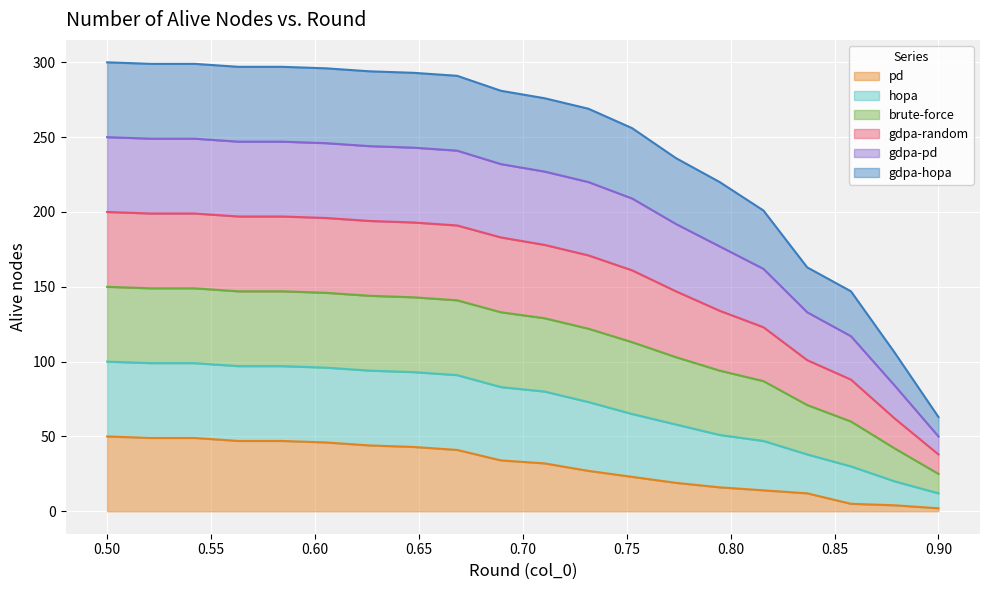

What are all the series names shown in the legend?

pd, hopa, brute-force, gdpa-random, gdpa-pd, gdpa-hopa